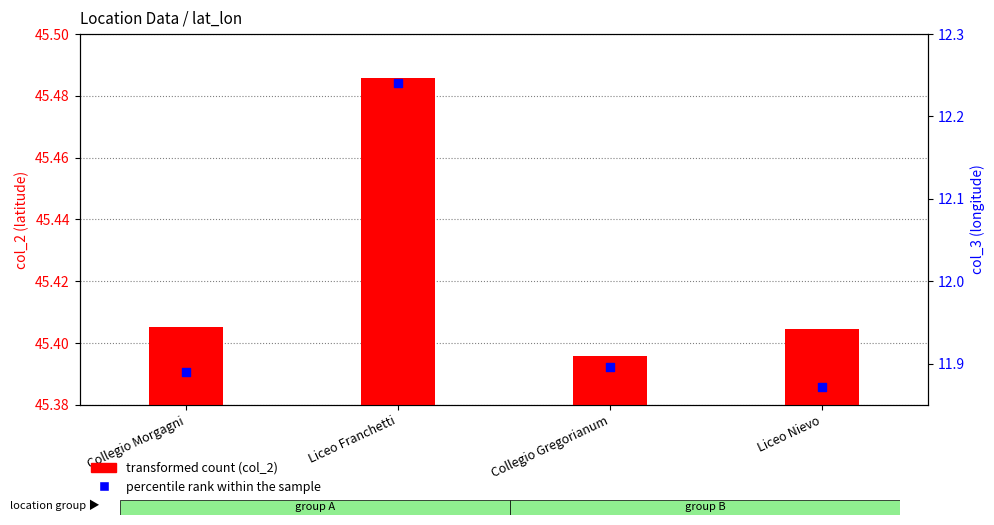

What is the total value across all series at Liceo Franchetti?

57.7